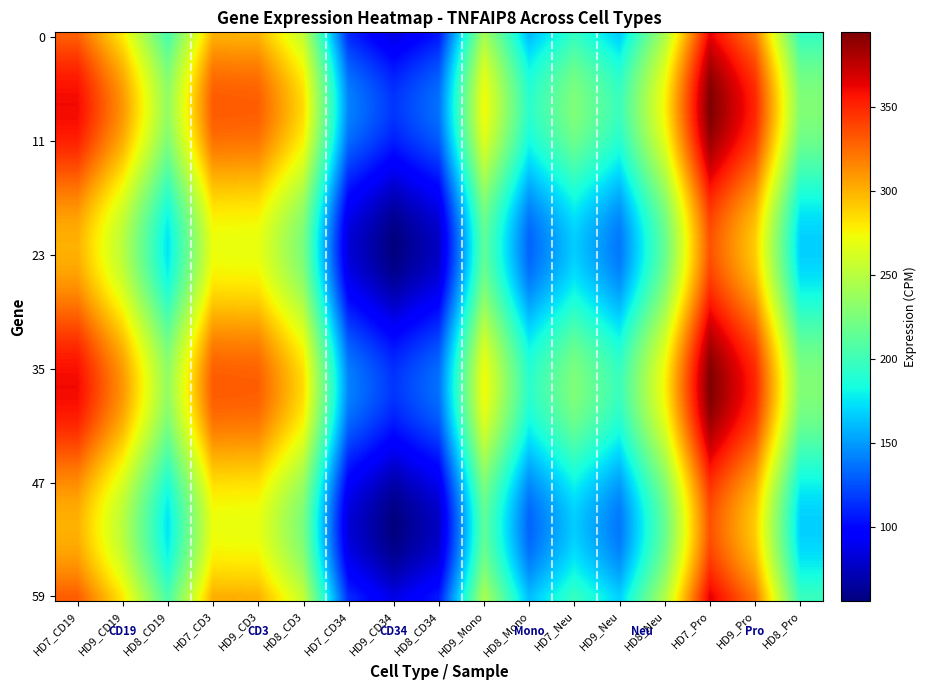

What is the greatest value displayed?

371.0